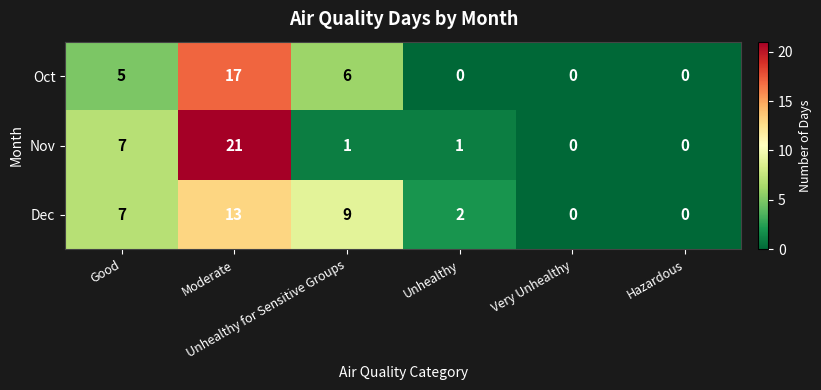

Rank the series by their average value, from lowest to highest.

Oct, Nov, Dec